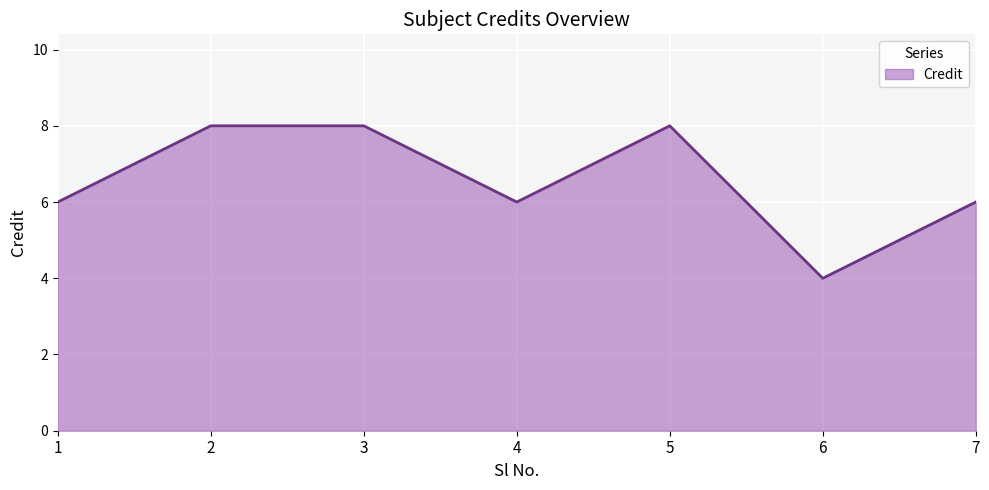

The value at 5 is 8. True or false?

True